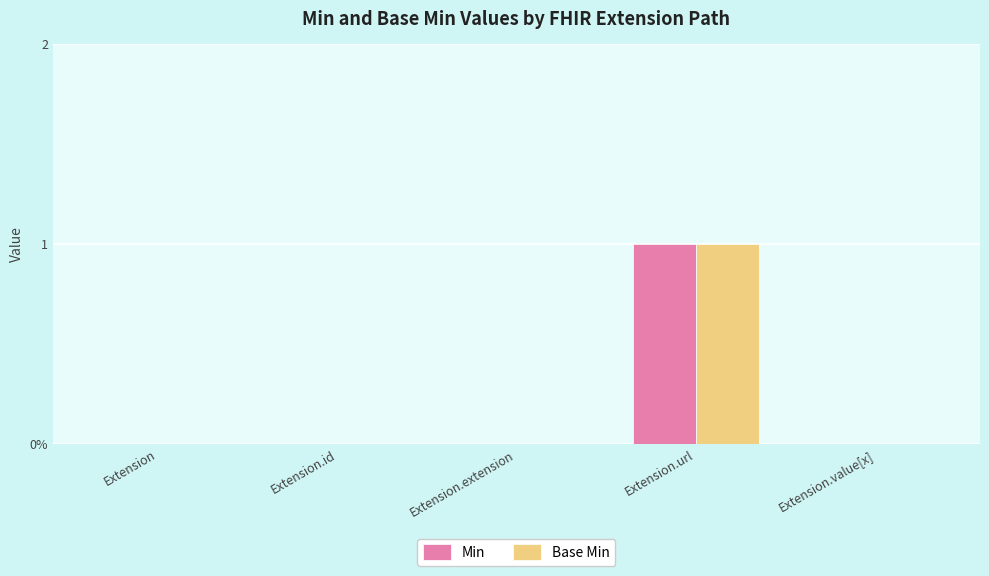

What position from the left is Extension?

1